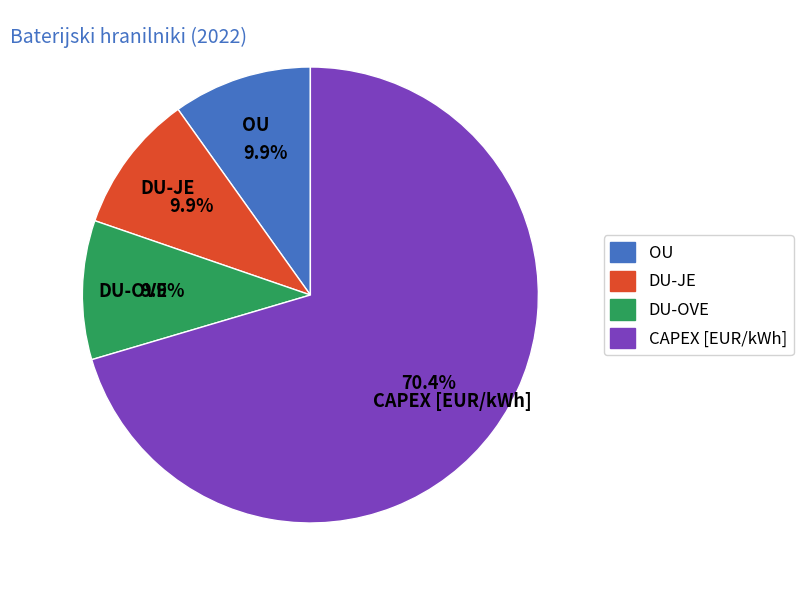

What percentage is the DU-JE slice, to the nearest percent?

10%